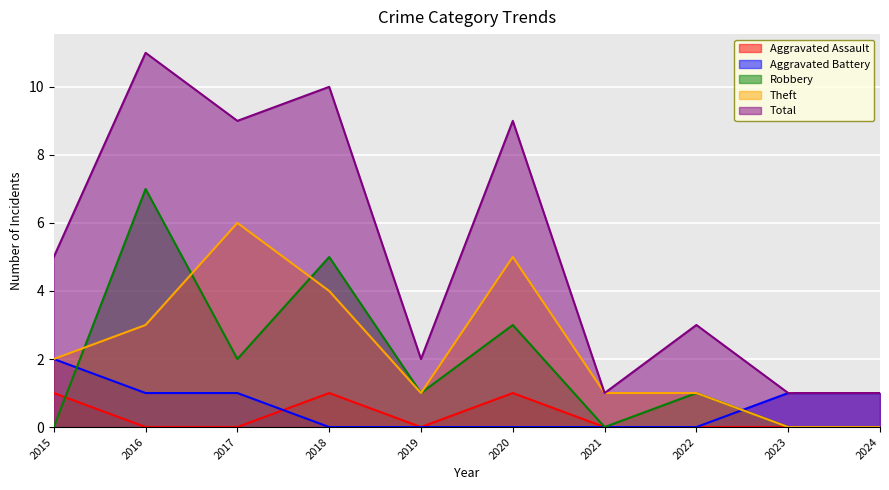

How many lines are shown in the chart?

5